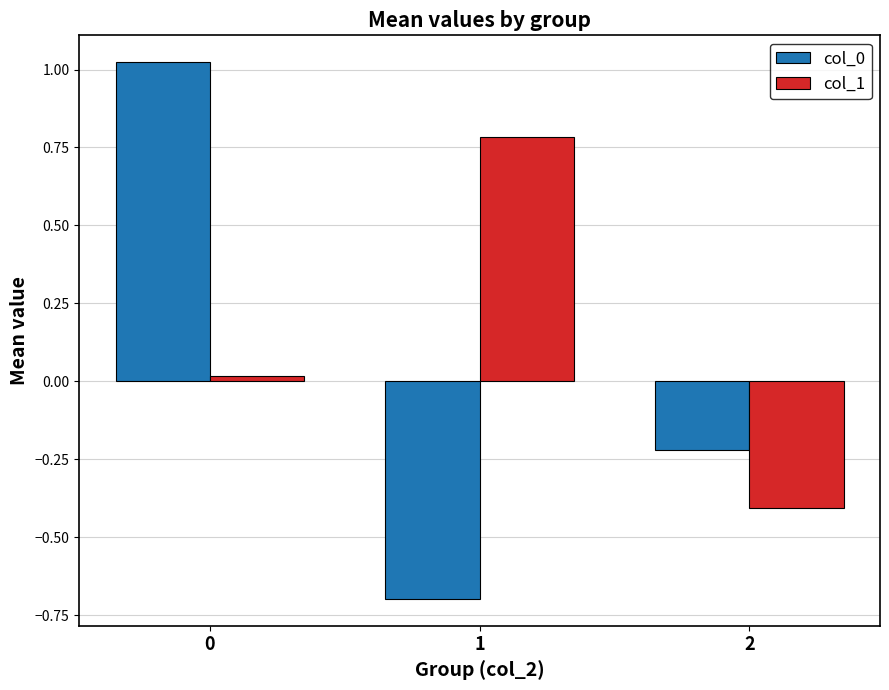

The value of col_0 at 2 is -0.3. True or false?

False